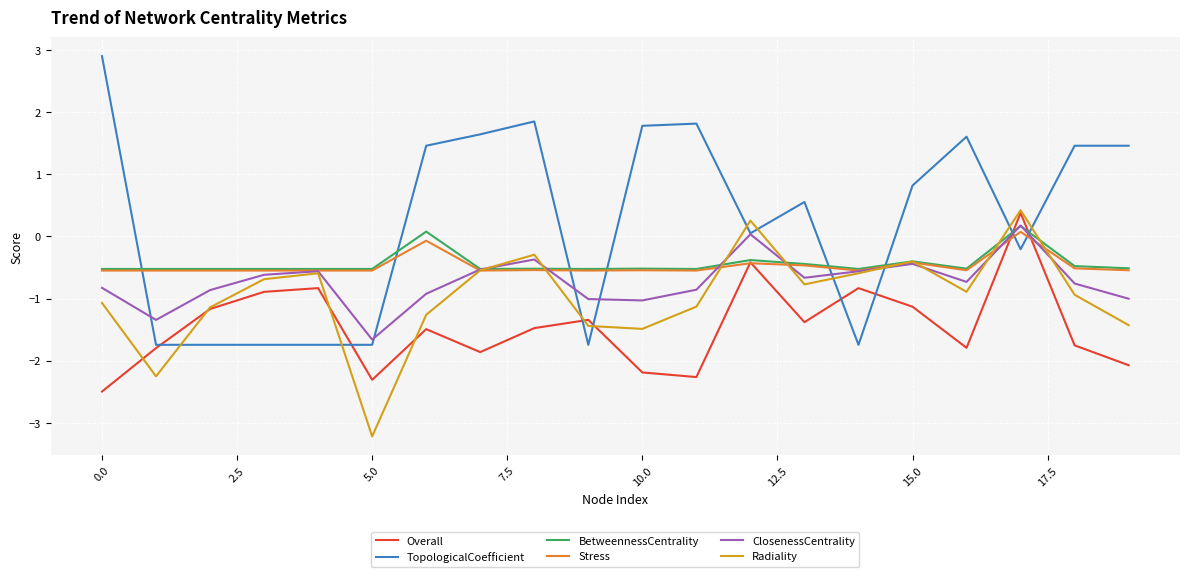

Which series has the widest spread of values?

TopologicalCoefficient